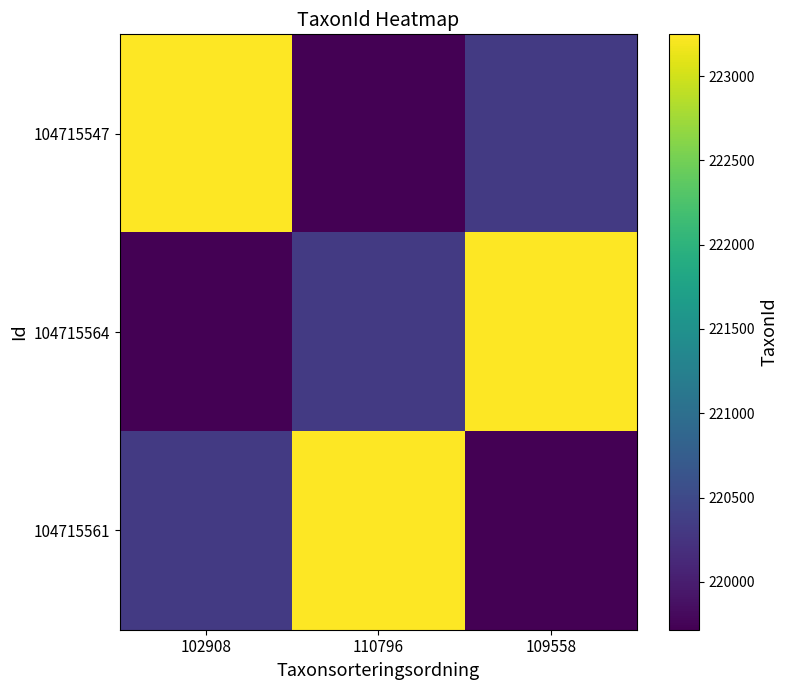

Which series has the largest total across all categories?

104715547